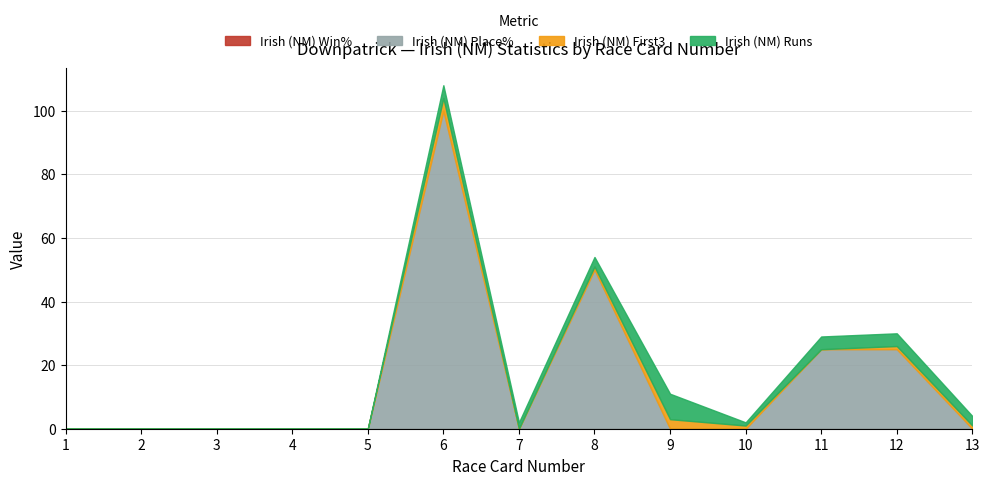

At 8, list the series in order from largest to smallest.

Irish (NM) Place%, Irish (NM) Runs, Irish (NM) First3, Irish (NM) Win%